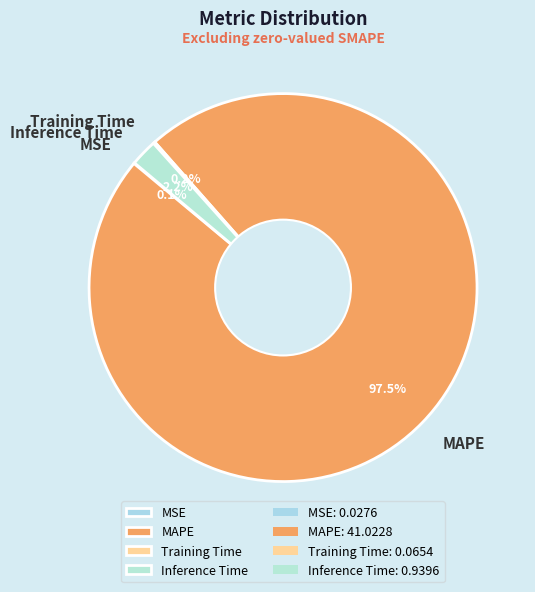

Which slice represents more than half of the pie?

MAPE